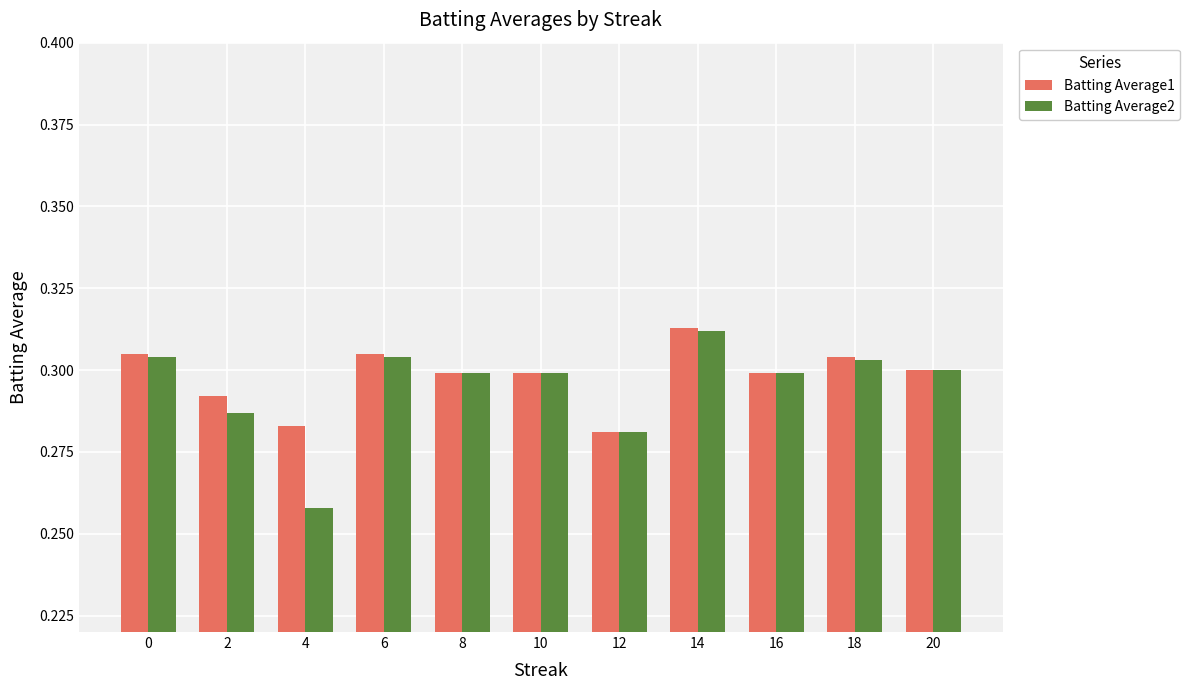

Which series has the widest spread of values?

Batting Average2